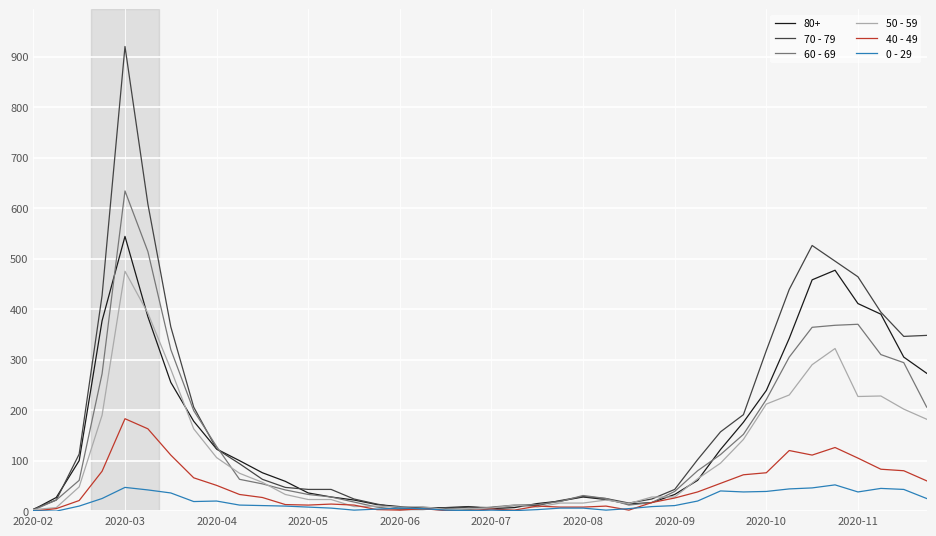

How many lines are shown in the chart?

6